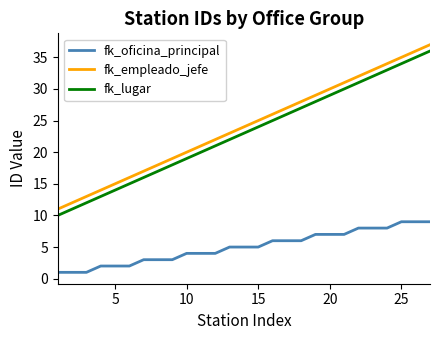

True or false: fk_oficina_principal and fk_lugar intersect in this chart.

False